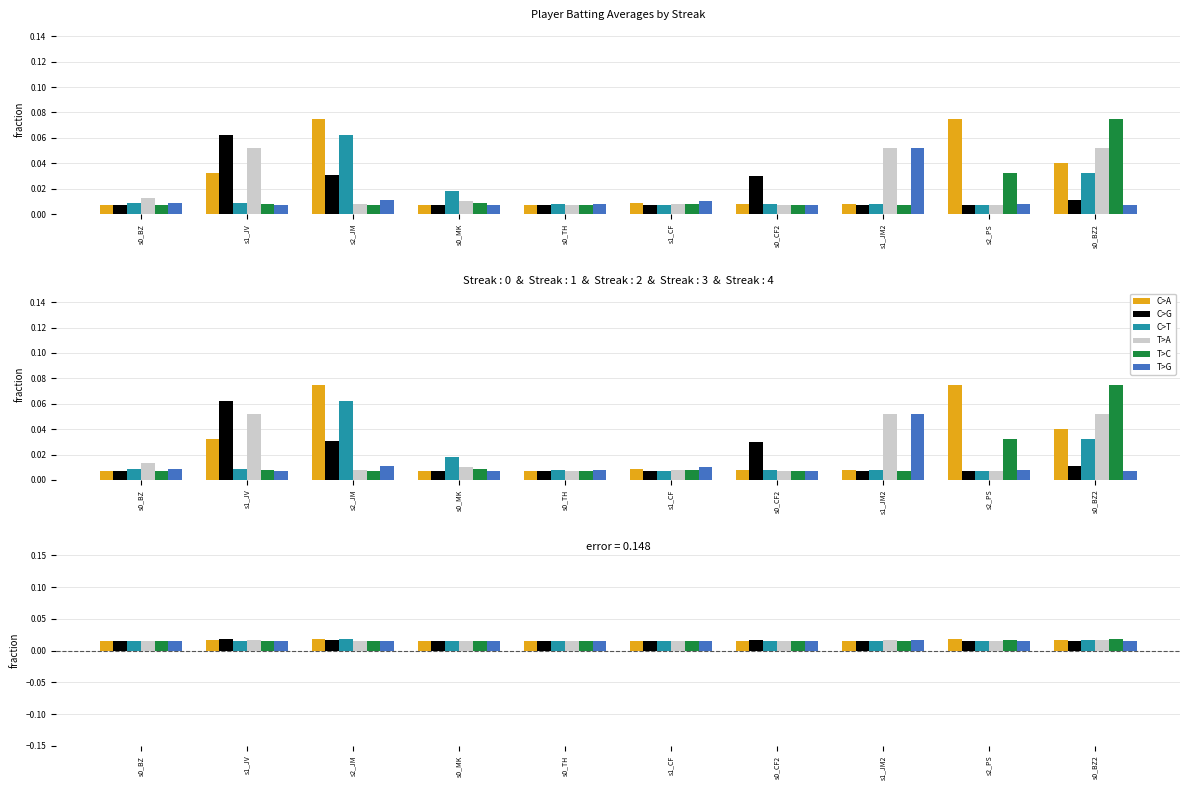

Are the bars grouped side by side (vs. stacked)?

Yes